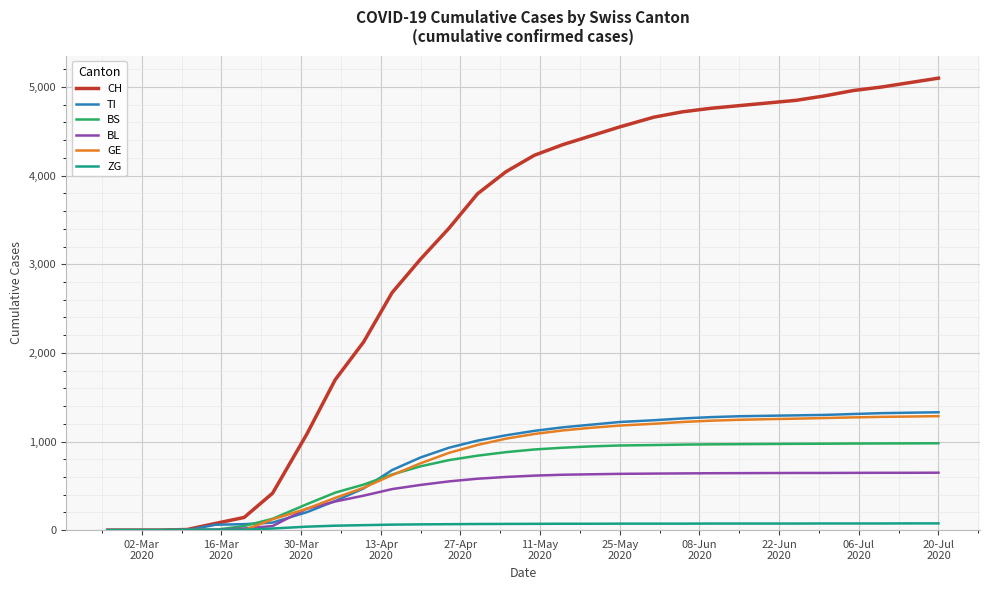

What is the highest value of the BS series?

980